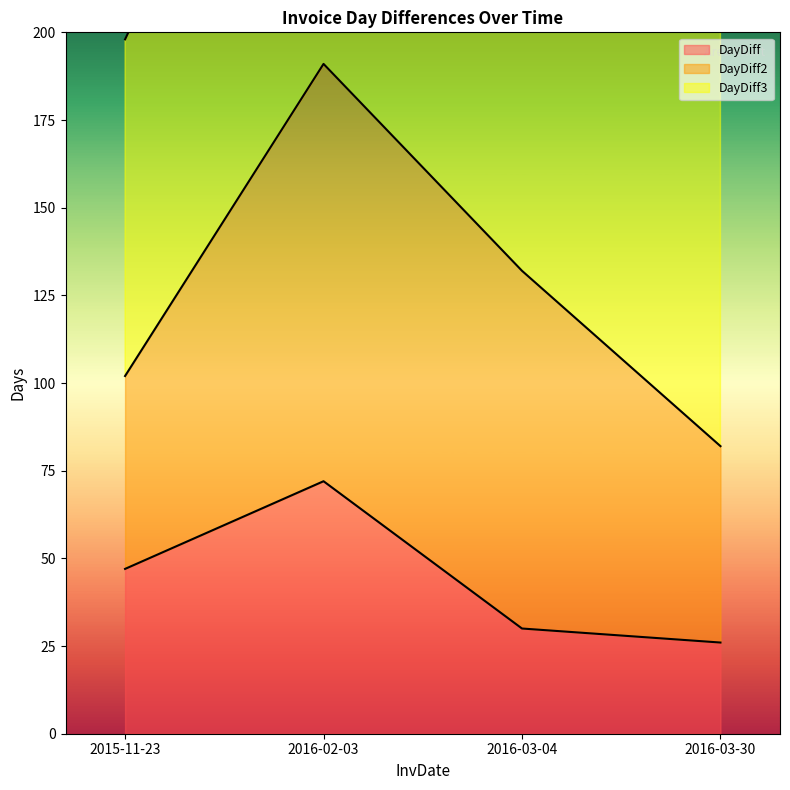

Count the number of categories in the chart.

4